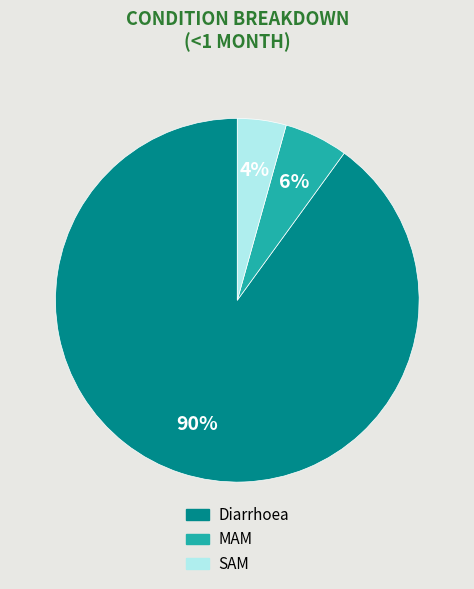

Is there any slice that represents more than half of the pie?

Yes